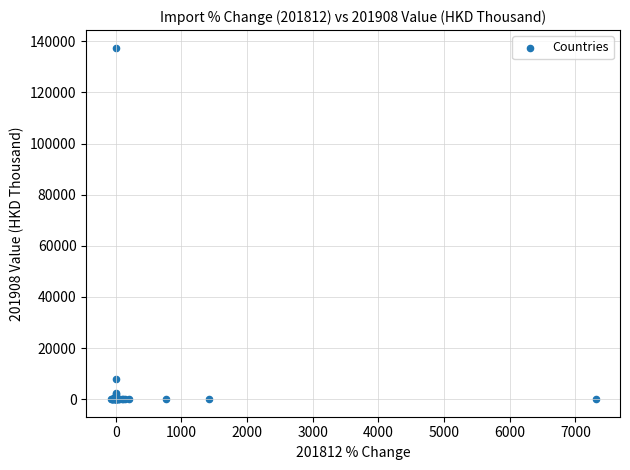

What Y value in the scatter plot is closest to 68751?

8005.3